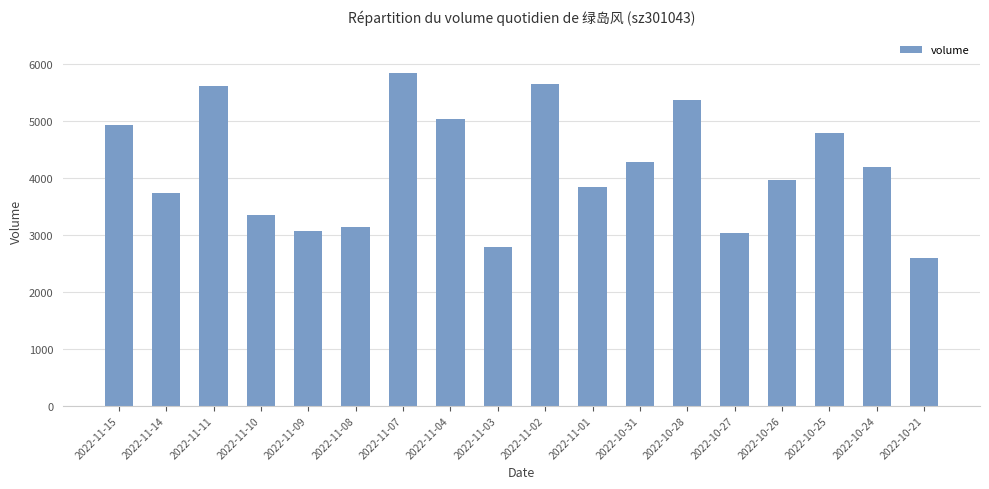

Which category has the highest value across all series?

2022-11-07